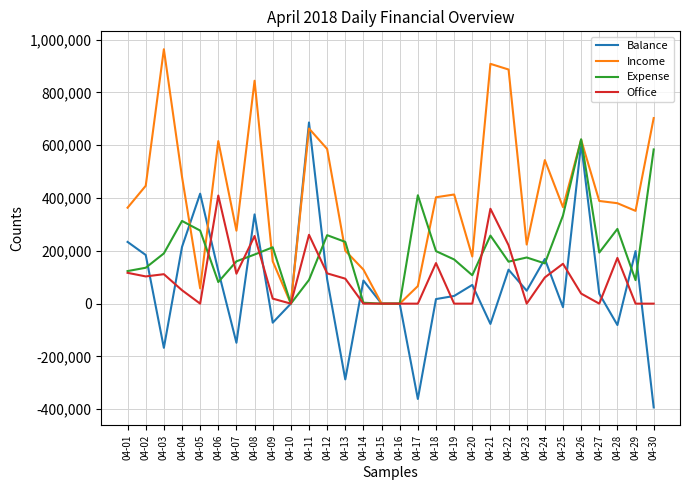

Which category has the lowest value across all series?

04-30